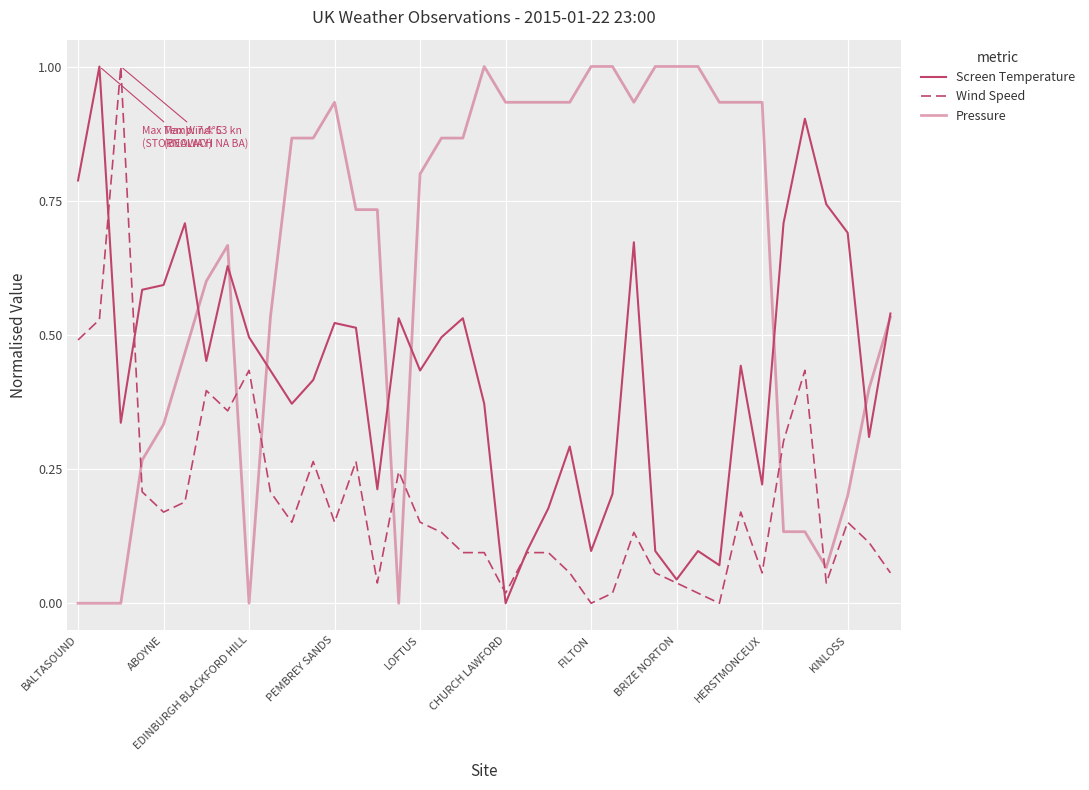

Which series has the largest total across all categories?

Pressure